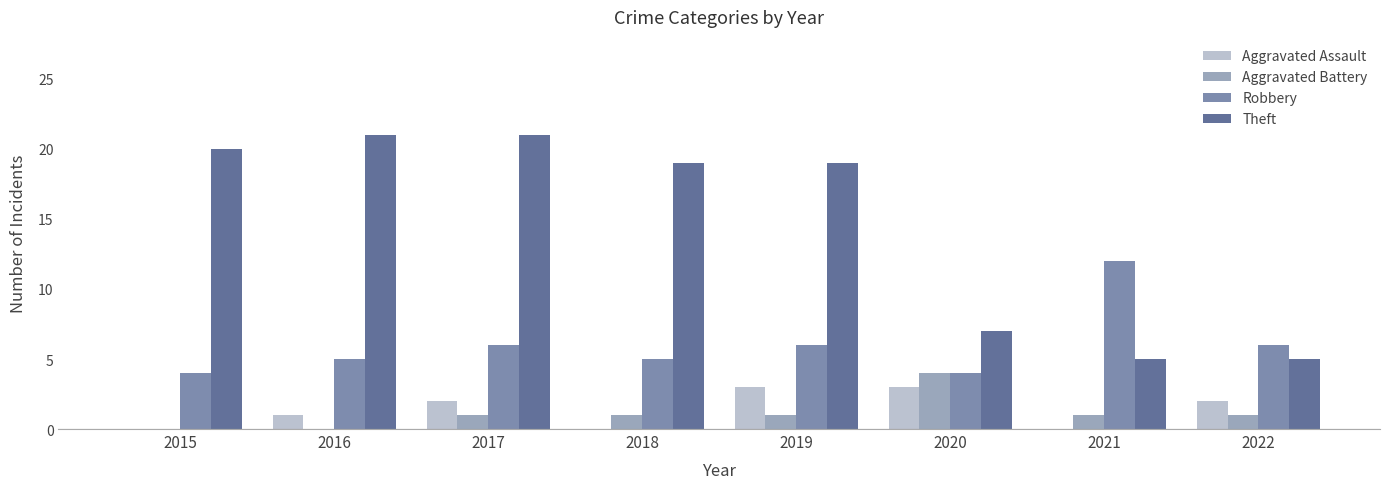

What is the sum of all Aggravated Assault values?

11